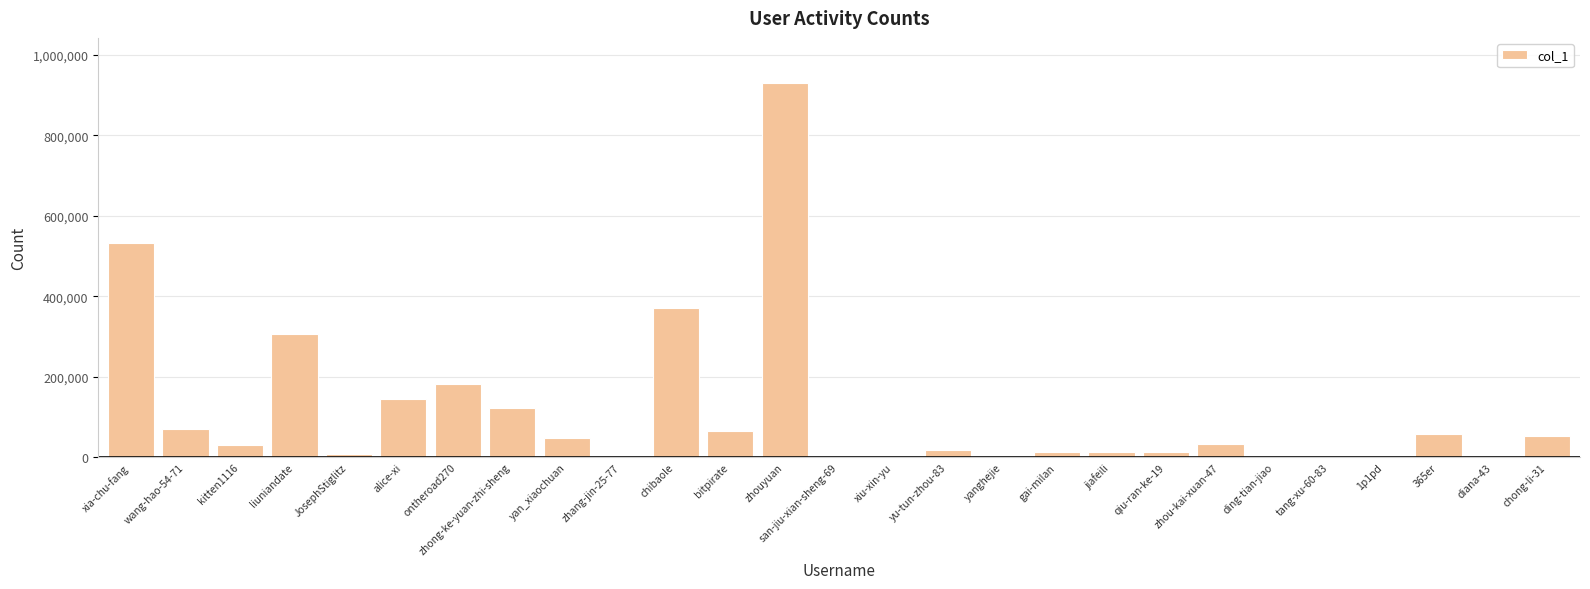

Which label corresponds to the largest value in the chart?

zhouyuan